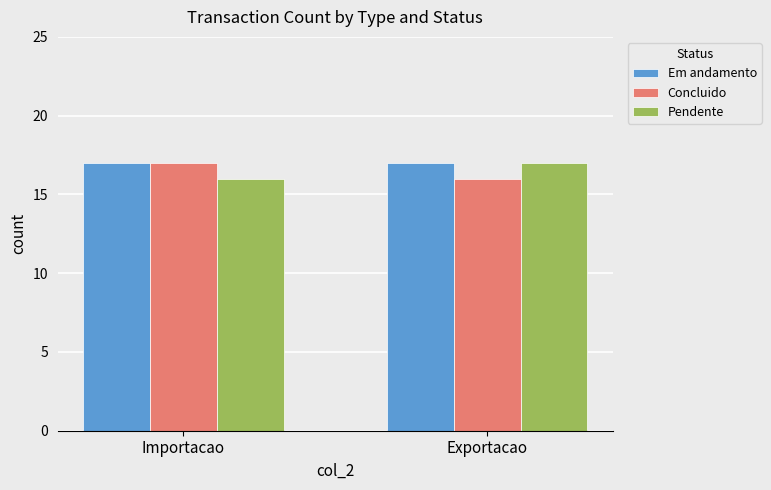

Reading right to left, what are all the values shown in this chart?

Em andamento: Exportacao=17	Importacao=17
Concluido: Exportacao=16	Importacao=17
Pendente: Exportacao=17	Importacao=16